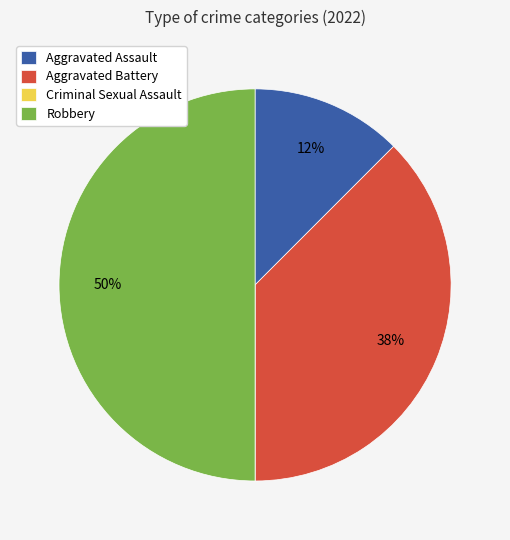

Between Robbery and Aggravated Battery, which is larger?

Robbery